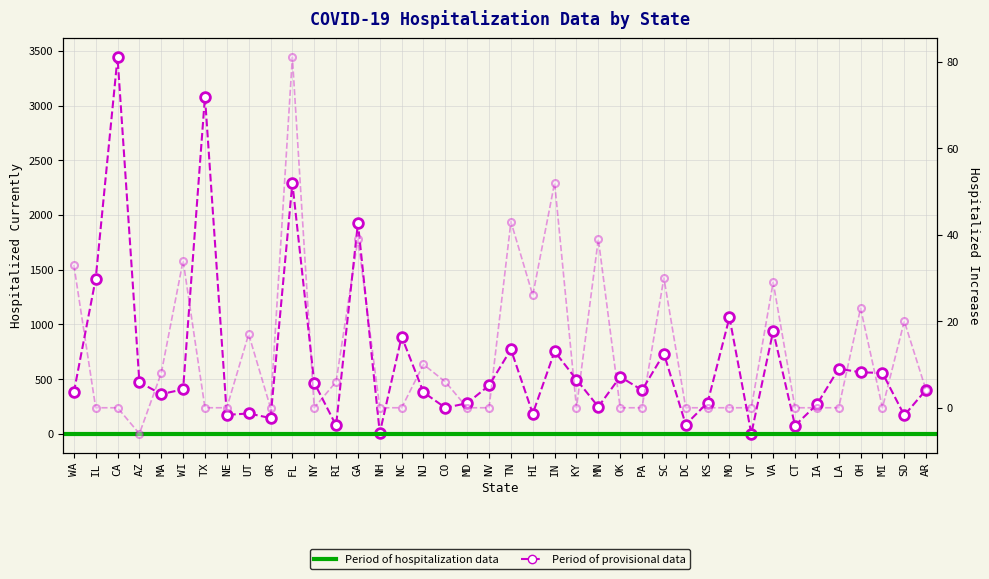

What is the highest value of the hospitalizedCurrently series?

3441